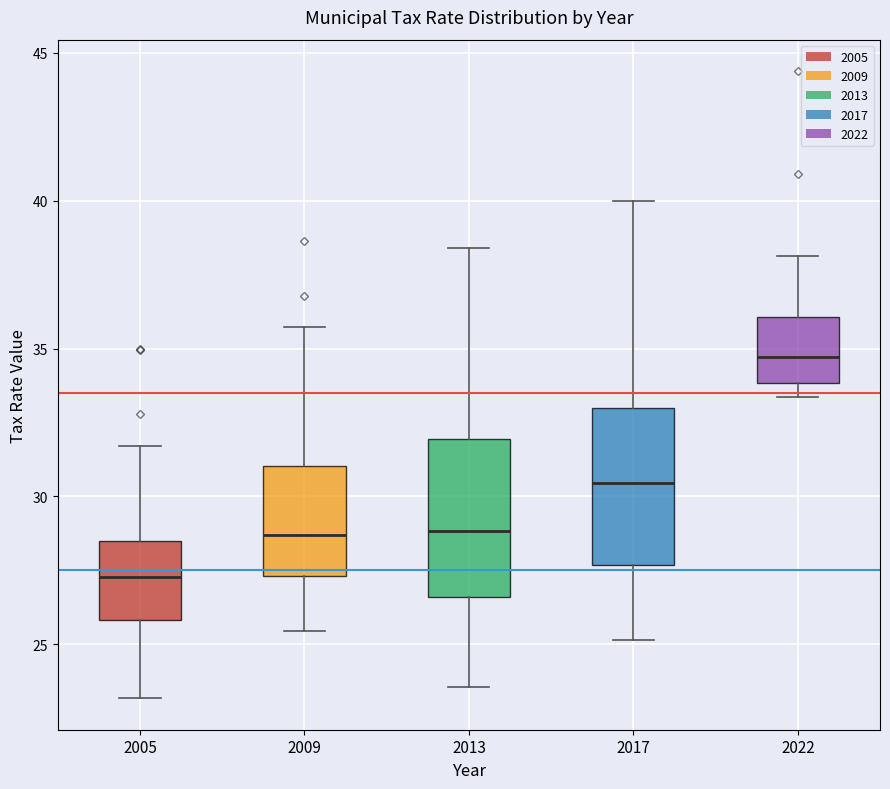

Reading left to right, transcribe this box plot: for each box, give where its median line is, the range the box spans, and where its two whiskers end, as read against the y-axis. The values are not printed on the chart, so give them approximately, as read against the axis.

2005: median 27.5, box 26.0 to 28.5, whiskers 23.0 to 31.5
2009: median 28.5, box 27.5 to 31.0, whiskers 25.5 to 35.5
2013: median 29.0, box 26.5 to 32.0, whiskers 23.5 to 38.5
2017: median 30.5, box 27.5 to 33.0, whiskers 25.0 to 40.0
2022: median 34.5, box 34.0 to 36.0, whiskers 33.5 to 38.0